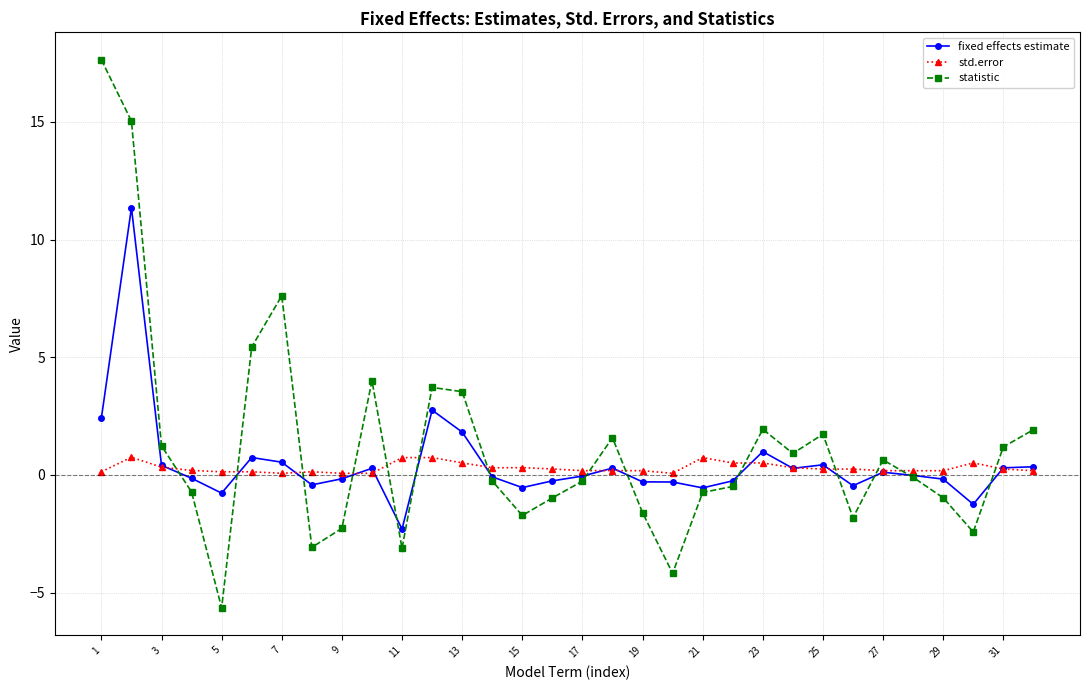

What is the lowest value of the statistic series?

-5.6